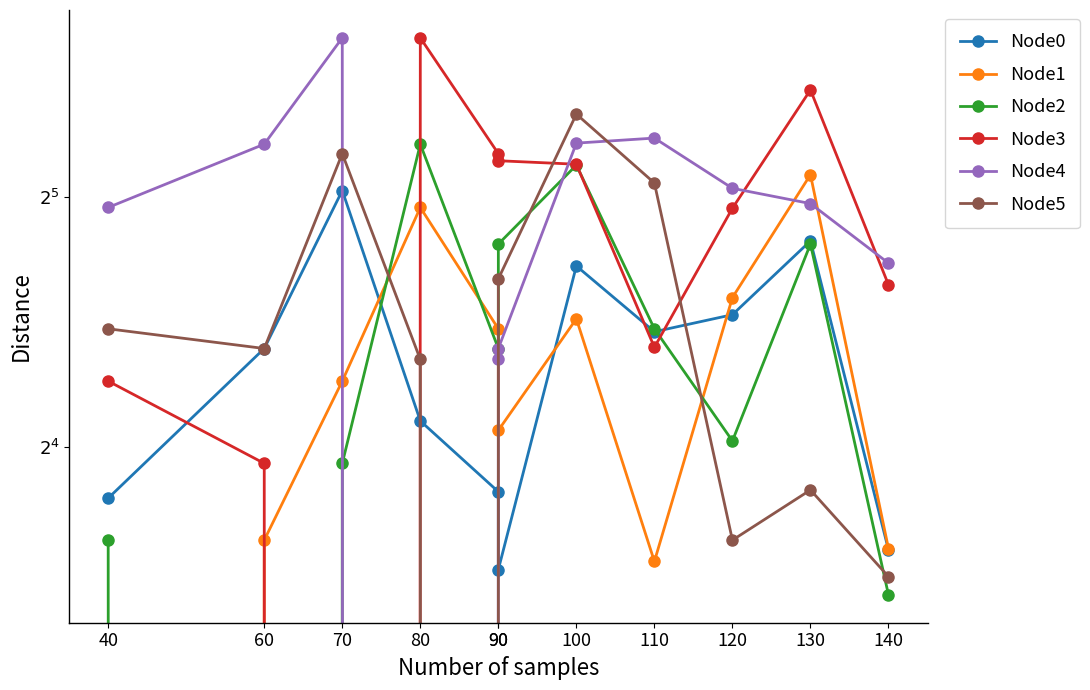

Which series has the largest range (max minus min)?

Node3